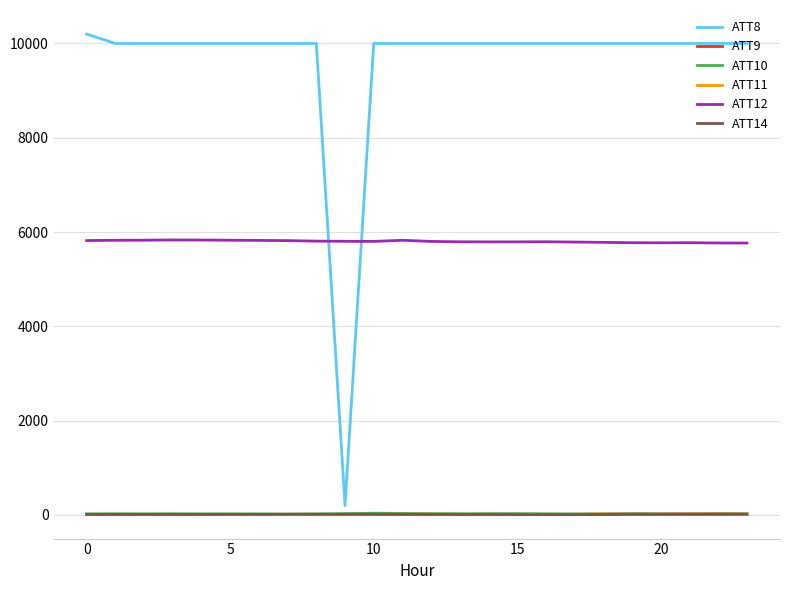

Which series has the largest total across all categories?

ATT8